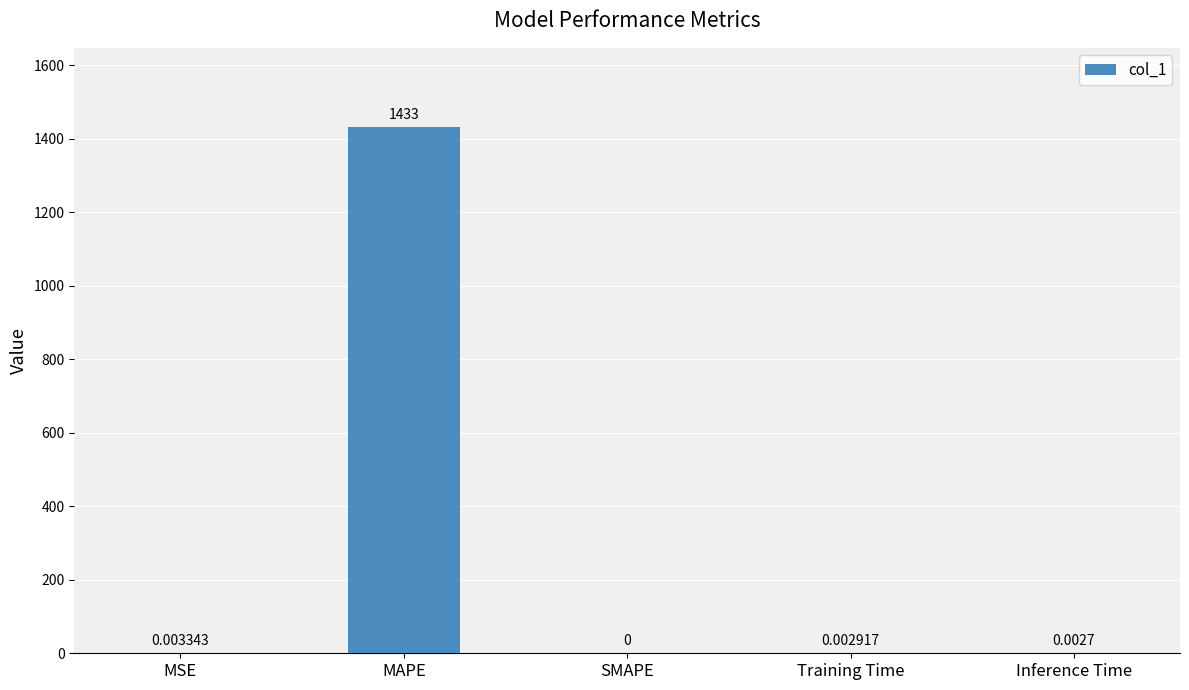

Where is the data nearest to the value 716?

MSE